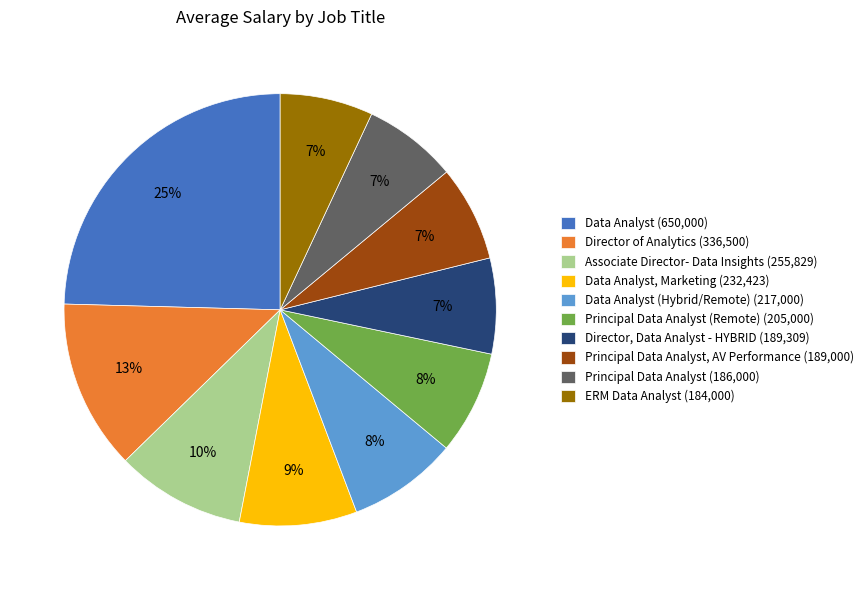

Is there a majority slice in this chart?

No